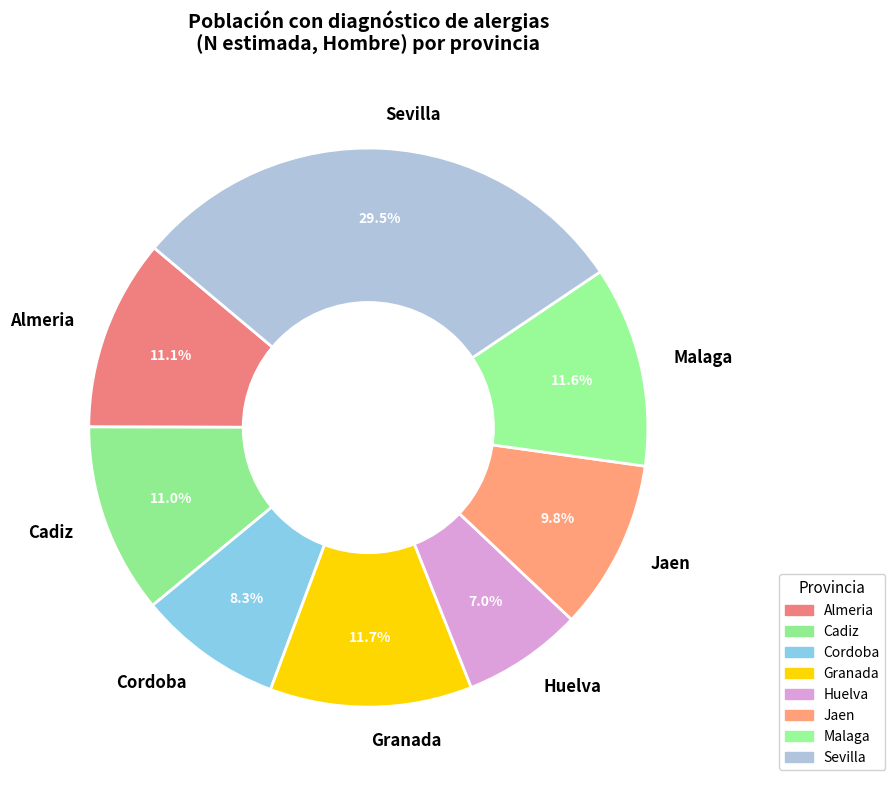

What is the total percentage of Jaen and Huelva?

16.8%